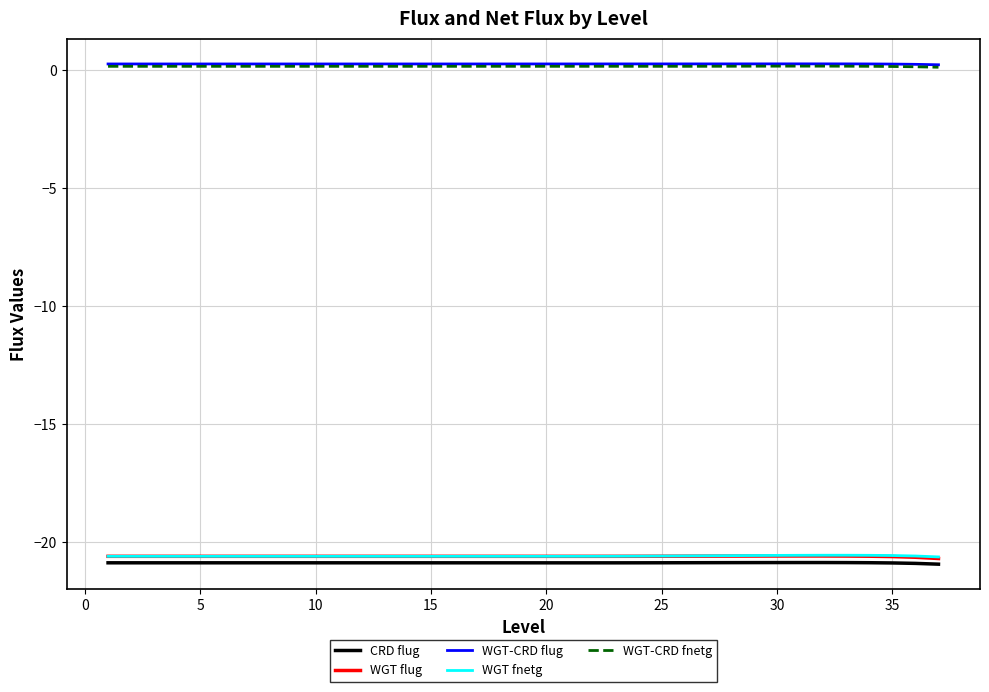

What is the minimum value for WGT fnetg?

-20.6